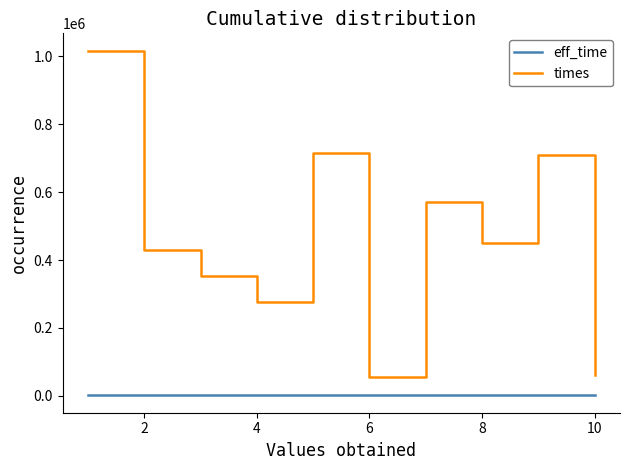

Which series has the largest range (max minus min)?

times